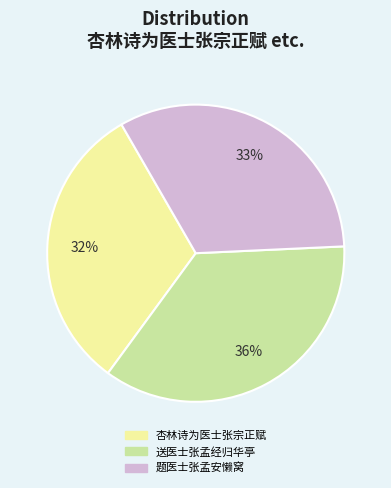

To the nearest percent, what is the average slice percentage?

33%